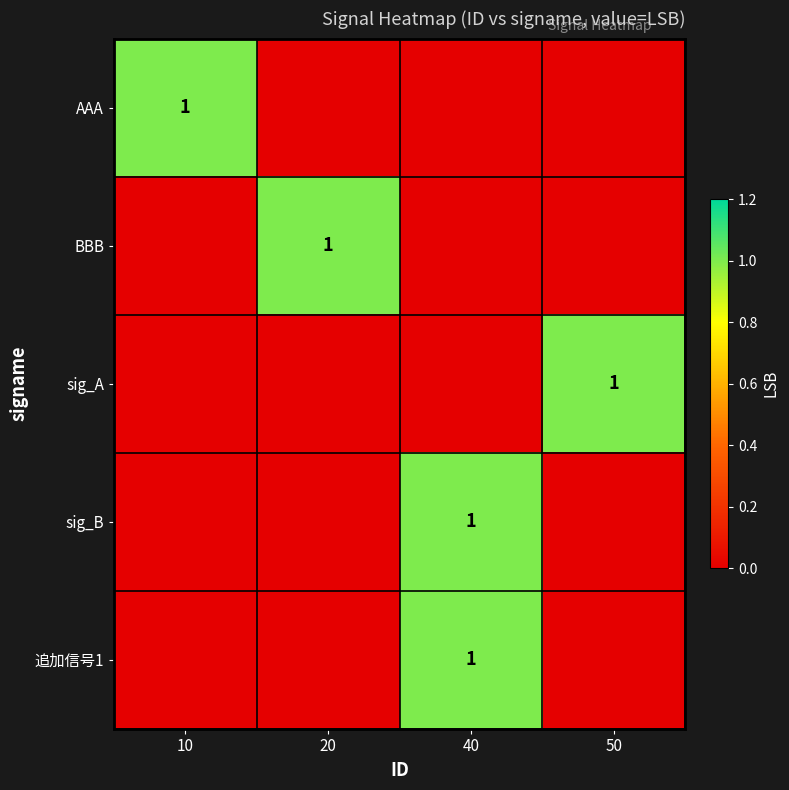

At which category is the sum across all series the highest?

40